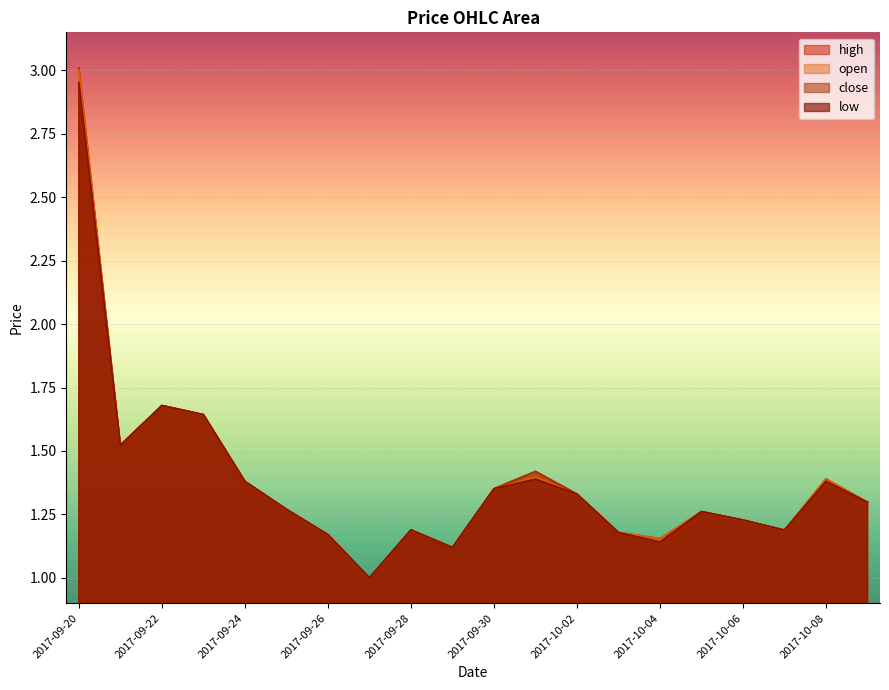

The low series shows 1.2 at 2017-10-07. True or false?

True